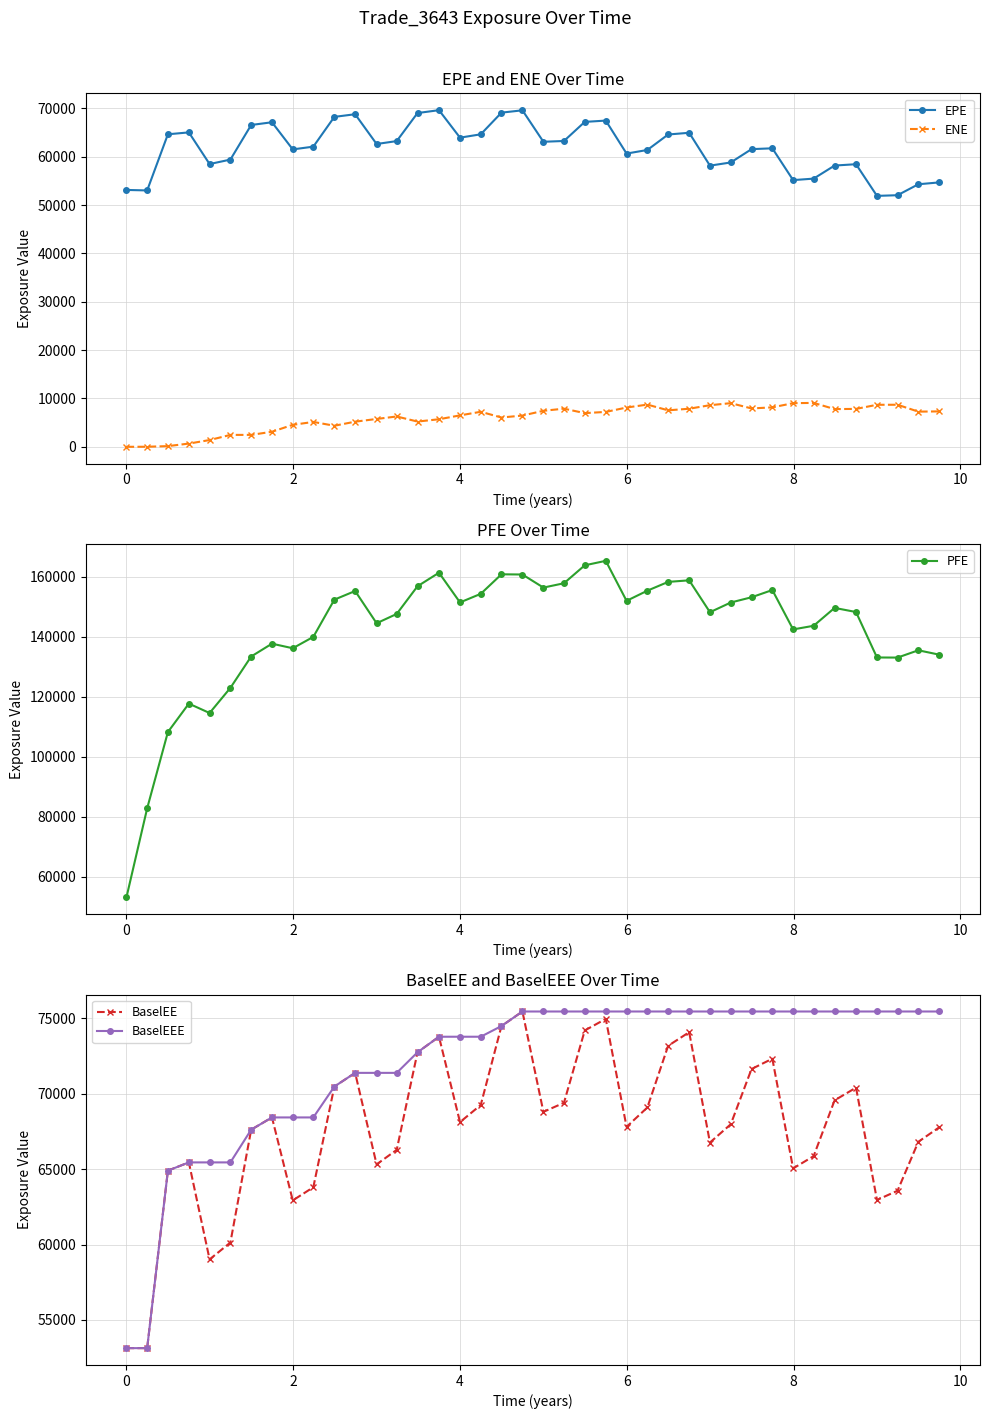

True or false: EPE has more than 0 points higher than both neighbors.

True